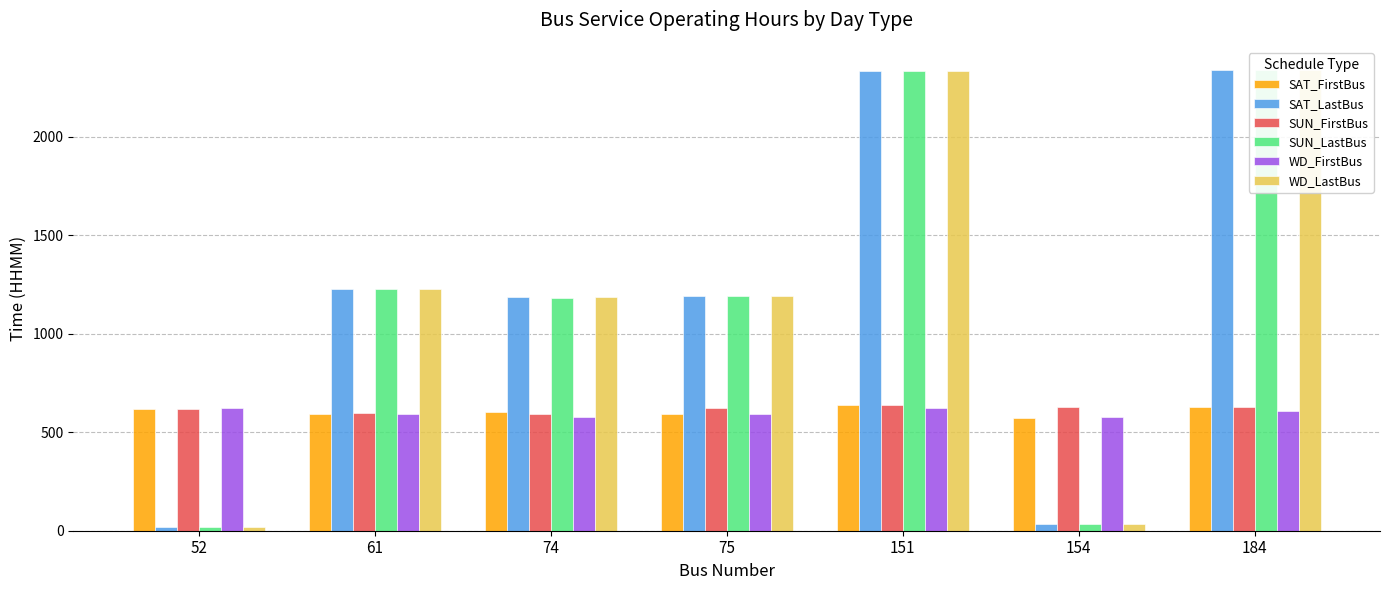

How many bars are there in total?

42